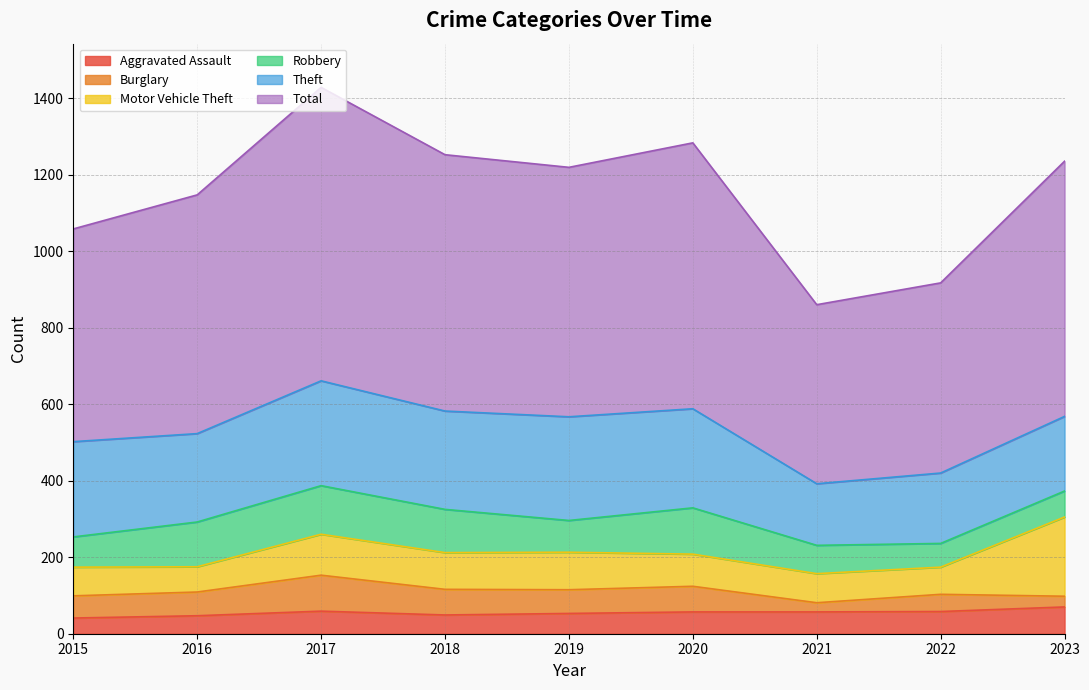

What is the value of the Theft point at the 5th from the left?

271